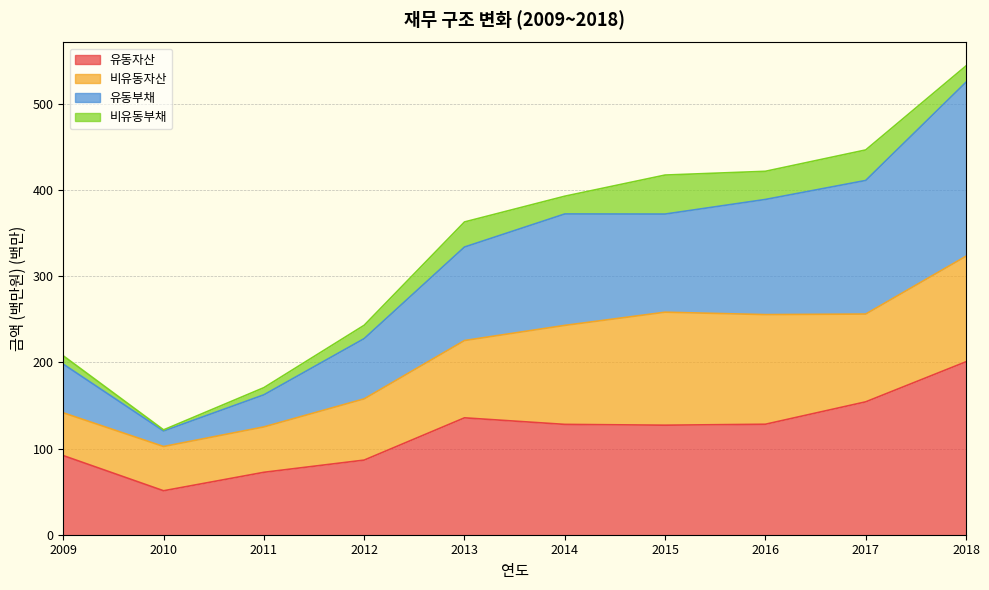

Which series changed the most between 2009 and 2010?

유동부채